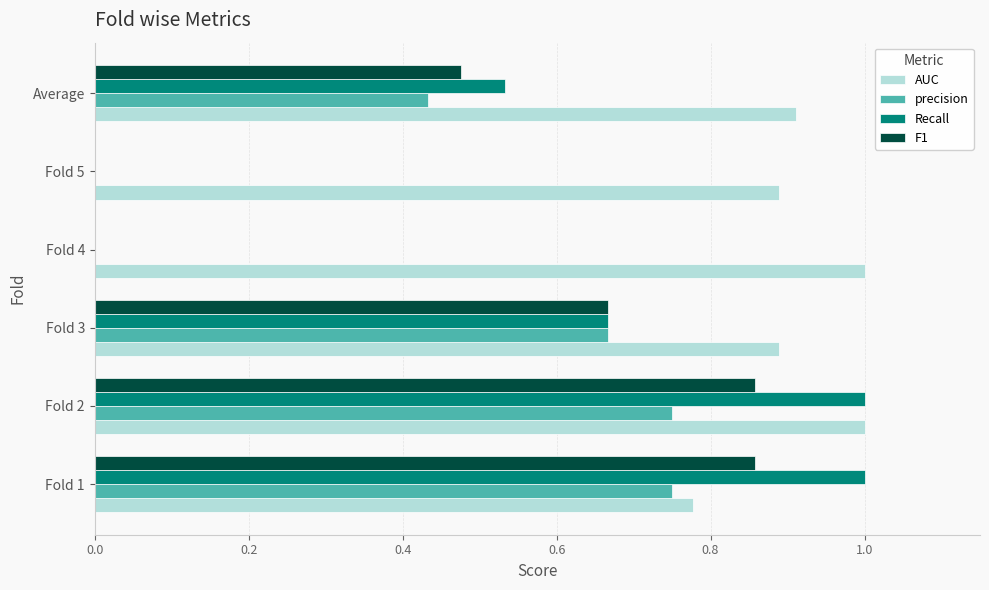

What is the greatest value displayed?

1.0